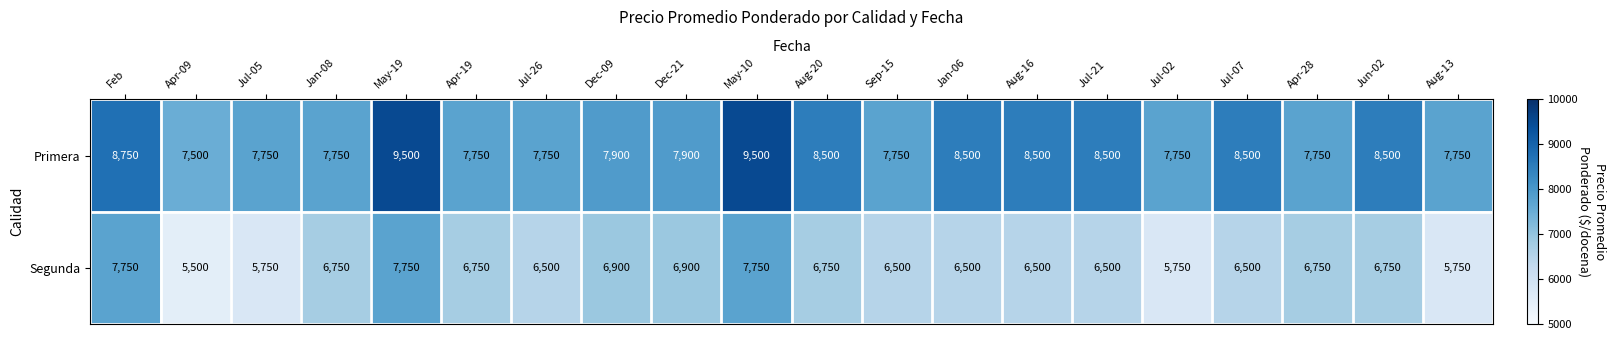

What is the maximum value shown in the chart?

9500